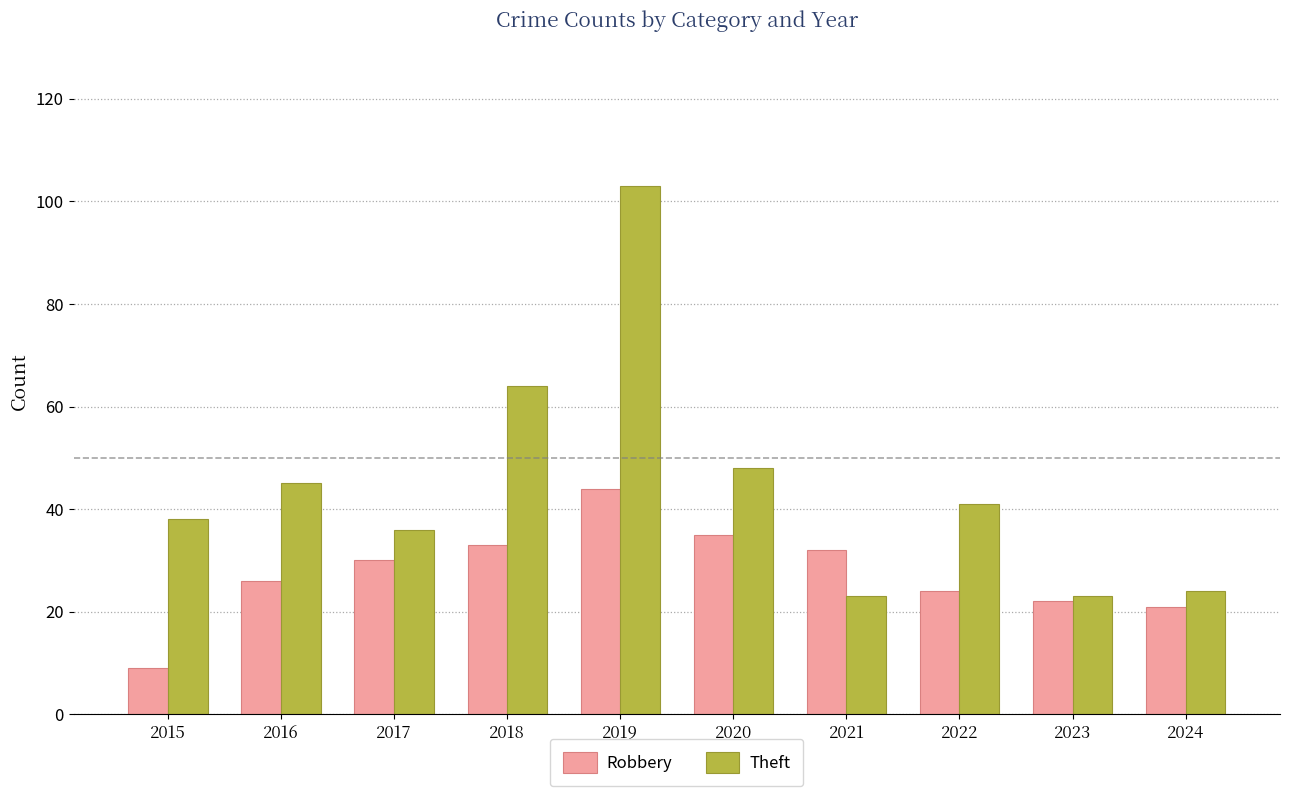

List the series in order of their peak value, lowest first.

Robbery, Theft